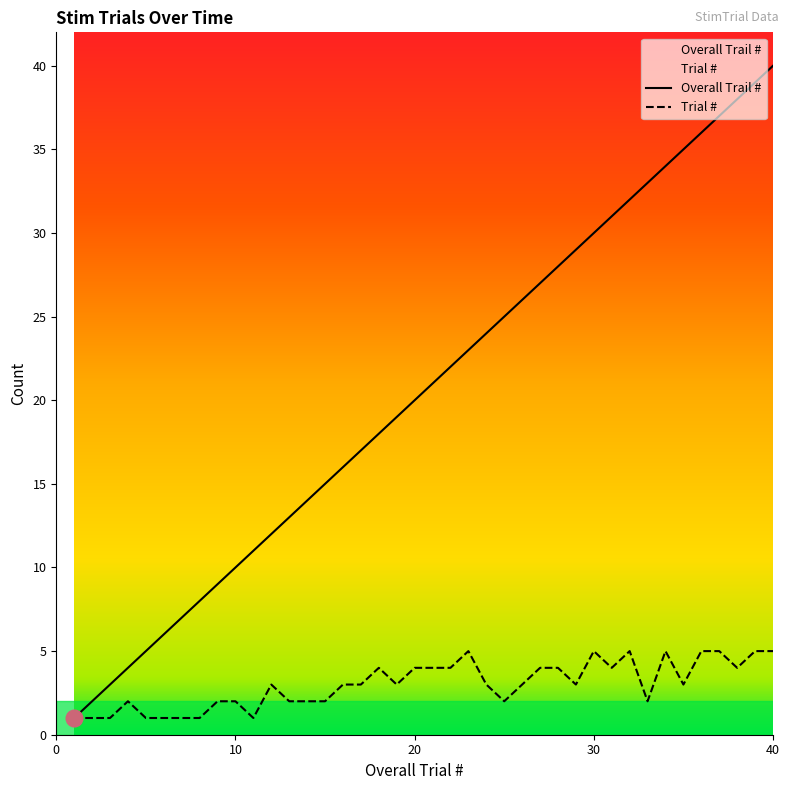

Which series has the widest spread of values?

Overall Trail #